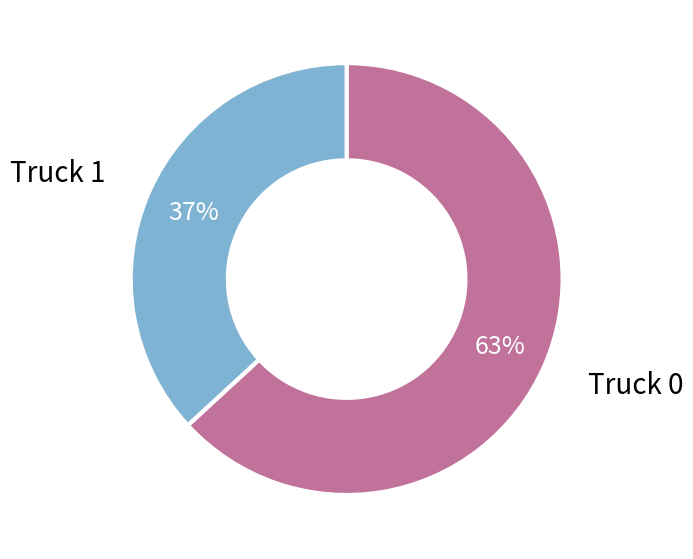

To the nearest percent, what is the difference between the largest and smallest slice percentages?

26%